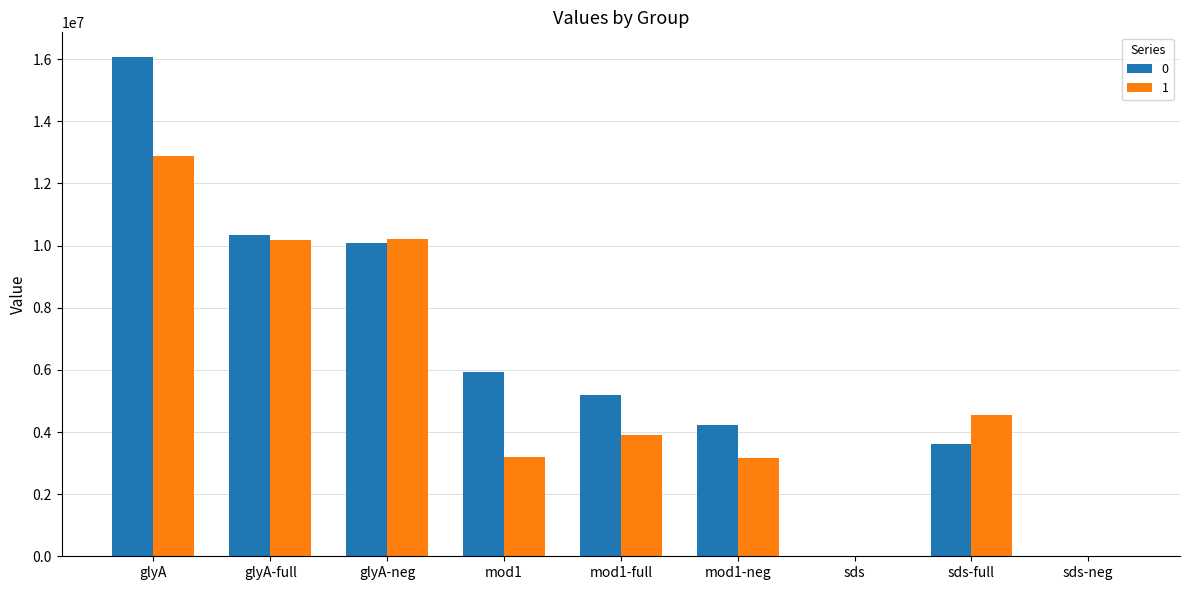

What is the greatest value displayed?

16061568.2